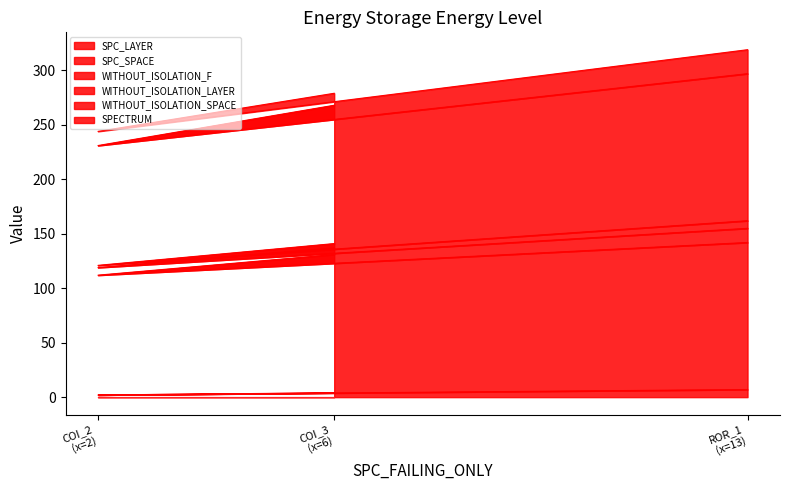

At which label does WITHOUT_ISOLATION_SPACE reach its minimum?

COI_2 (x=2)